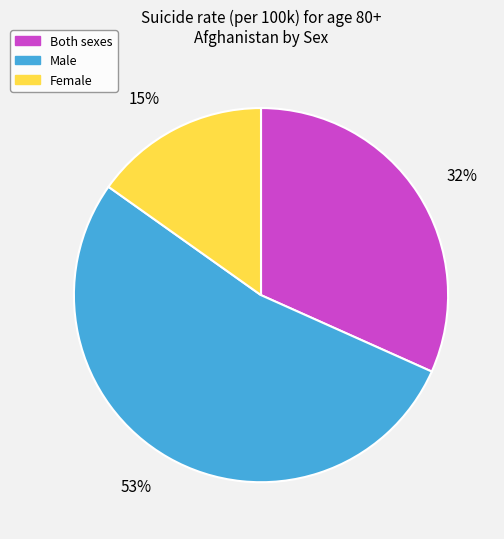

Between Male and Female, which is larger?

Male